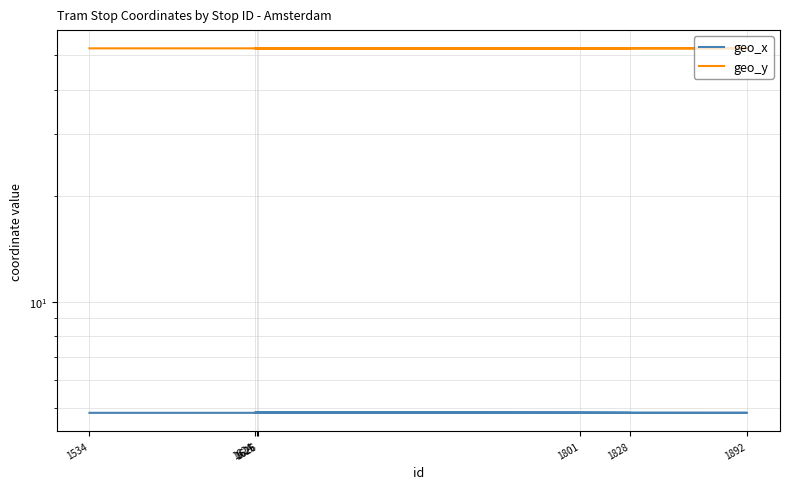

Rank the series by their maximum value, from highest to lowest.

geo_y, geo_x